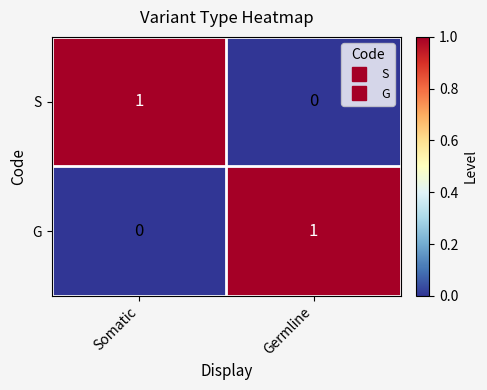

At Somatic, list the series in order from largest to smallest.

S, G